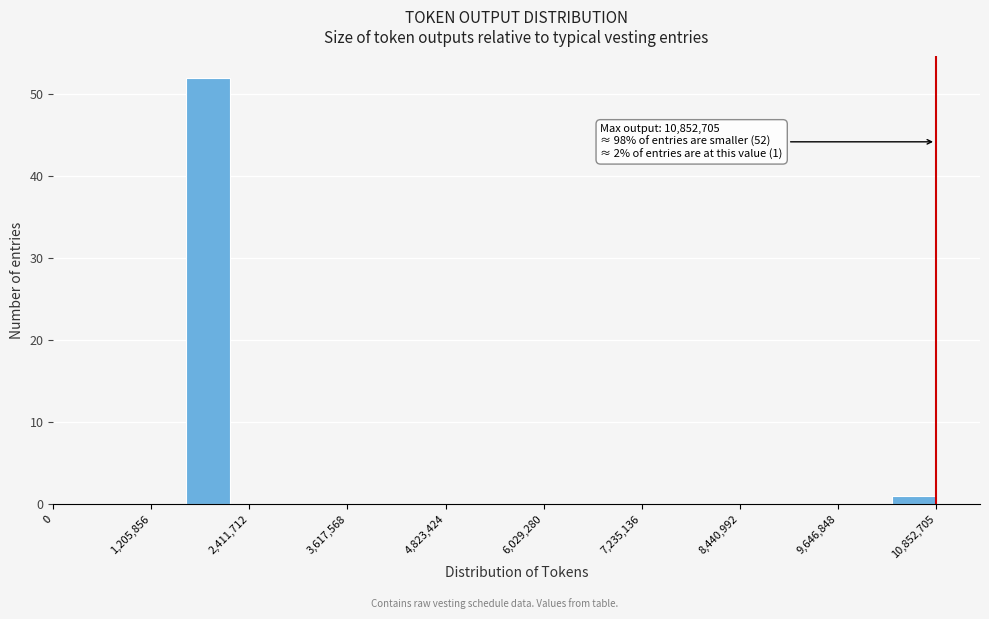

Read against the x-axis, roughly where is the centre of the tallest bar?

1800000